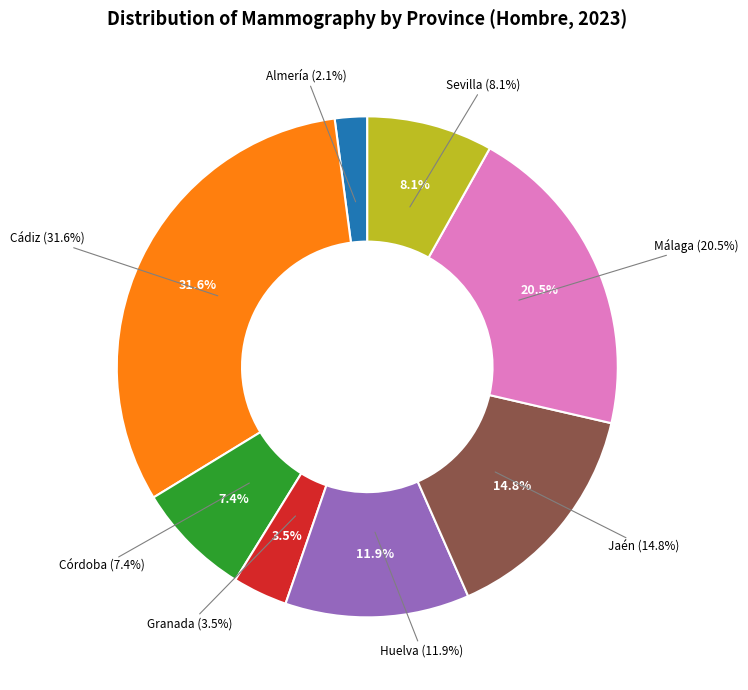

Which slice is the largest?

Cádiz